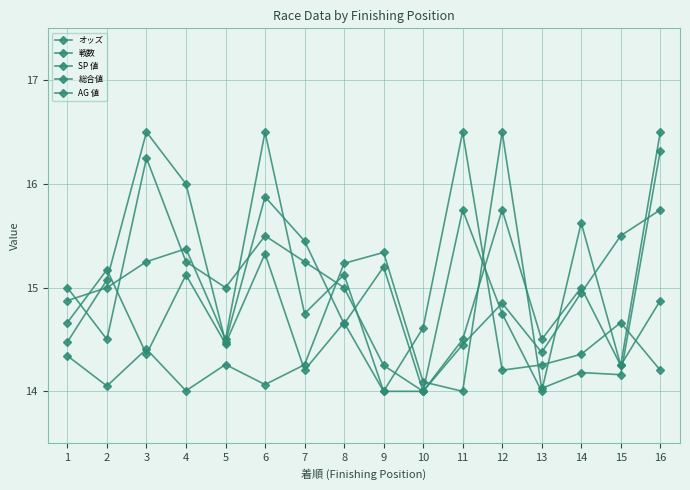

What is the total value across all series at 3?

76.8